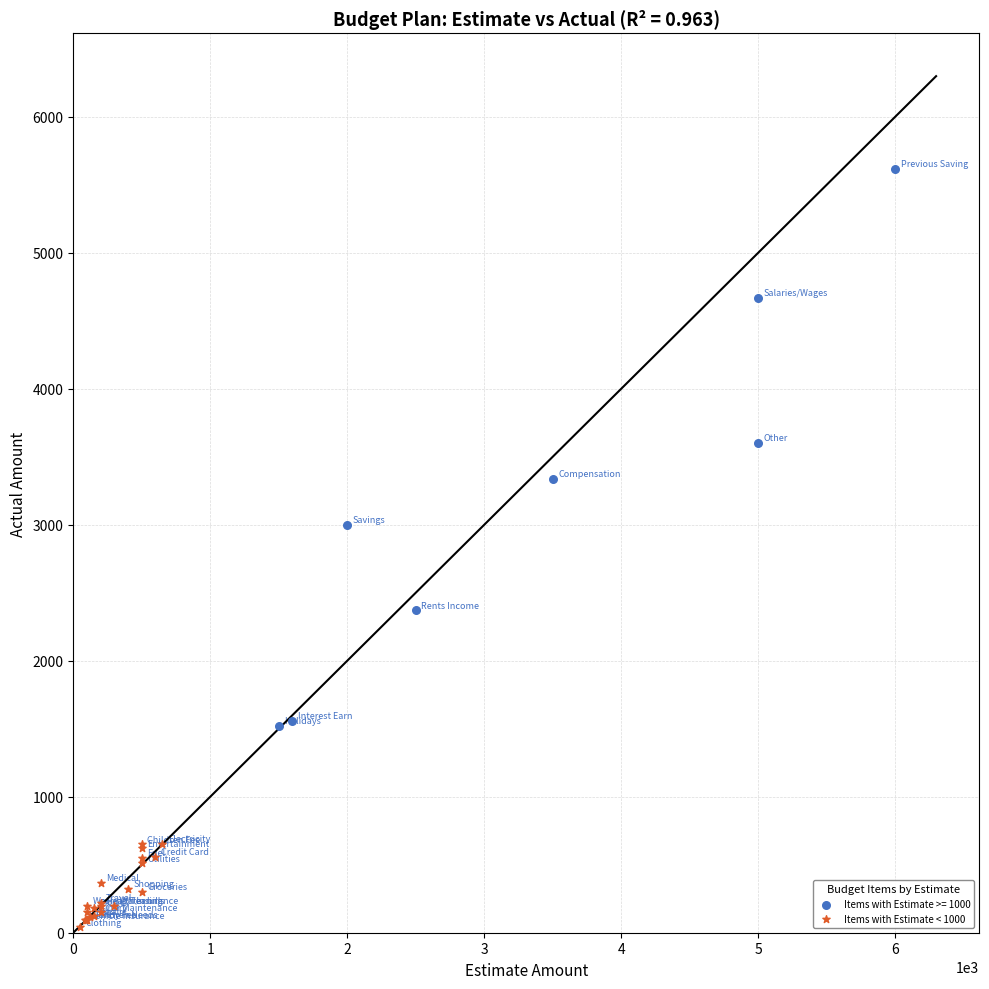

Which series reaches the maximum Y coordinate?

Items with Estimate >= 1000